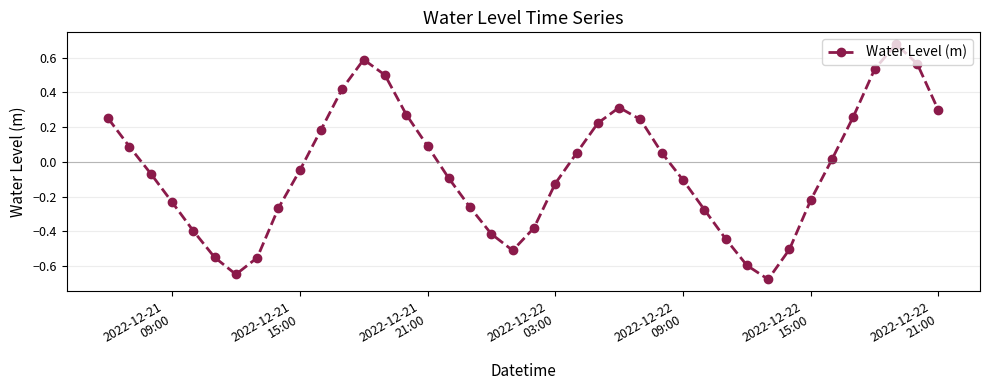

How many points are higher than both their immediate neighbors (excluding endpoints)?

3